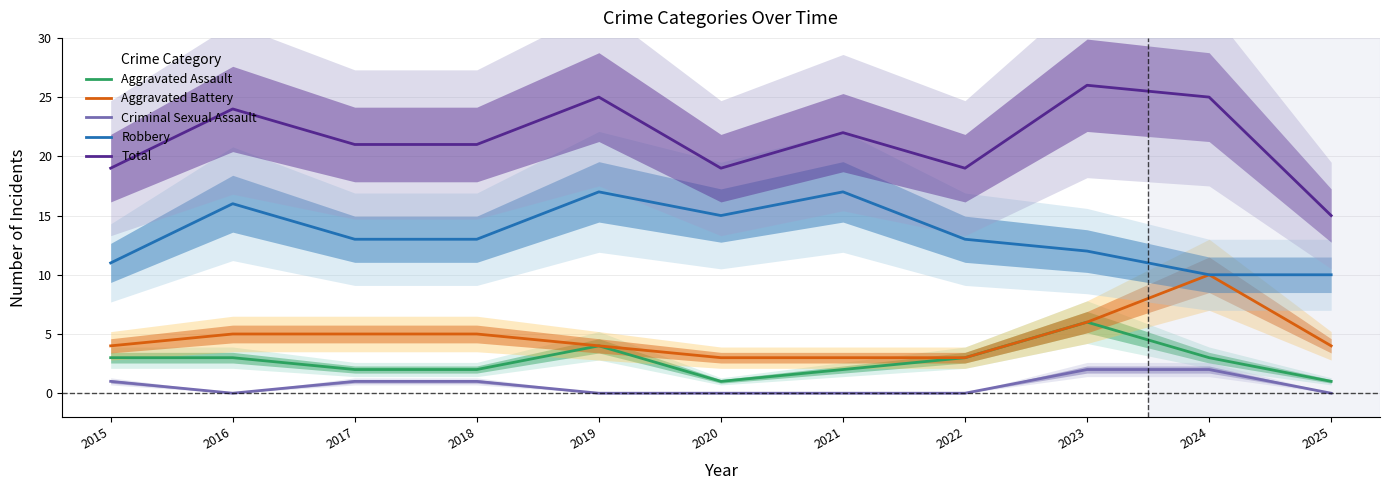

Which series has the largest total across all categories?

Total